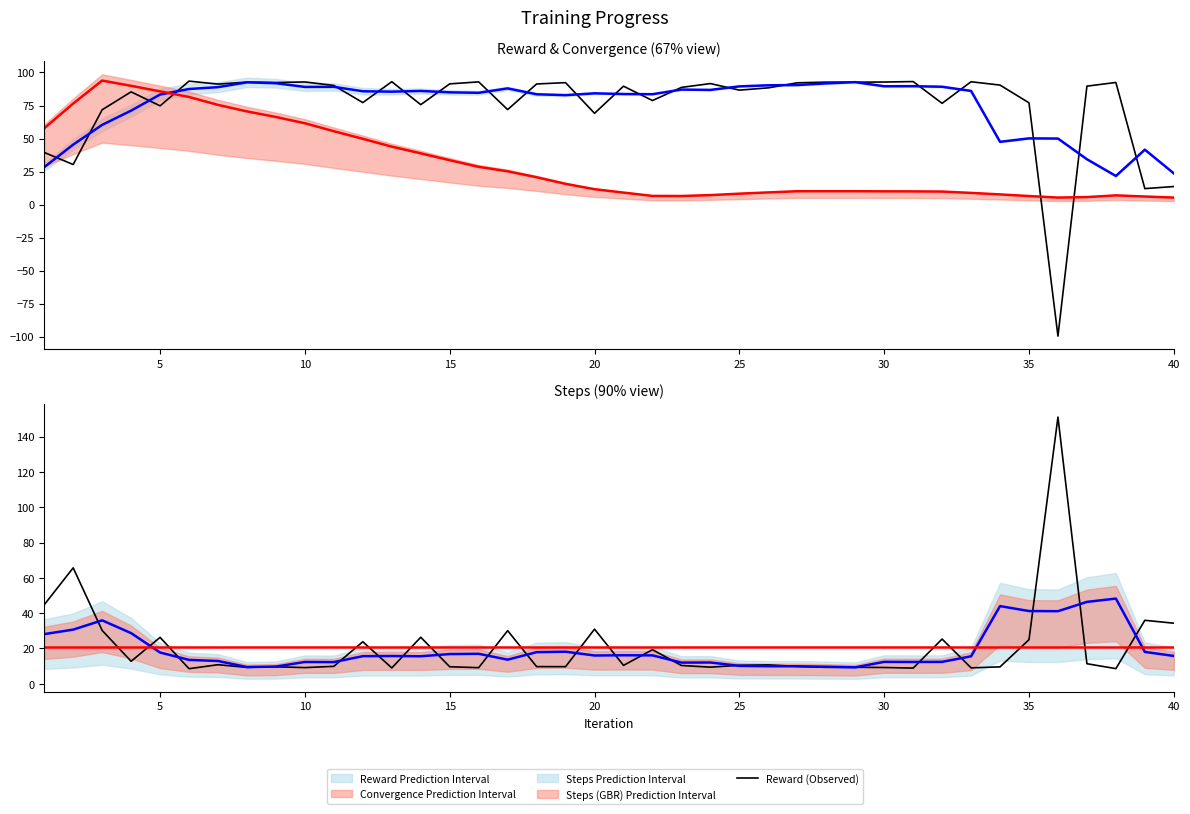

What is the total value across all series at 25?

305.0